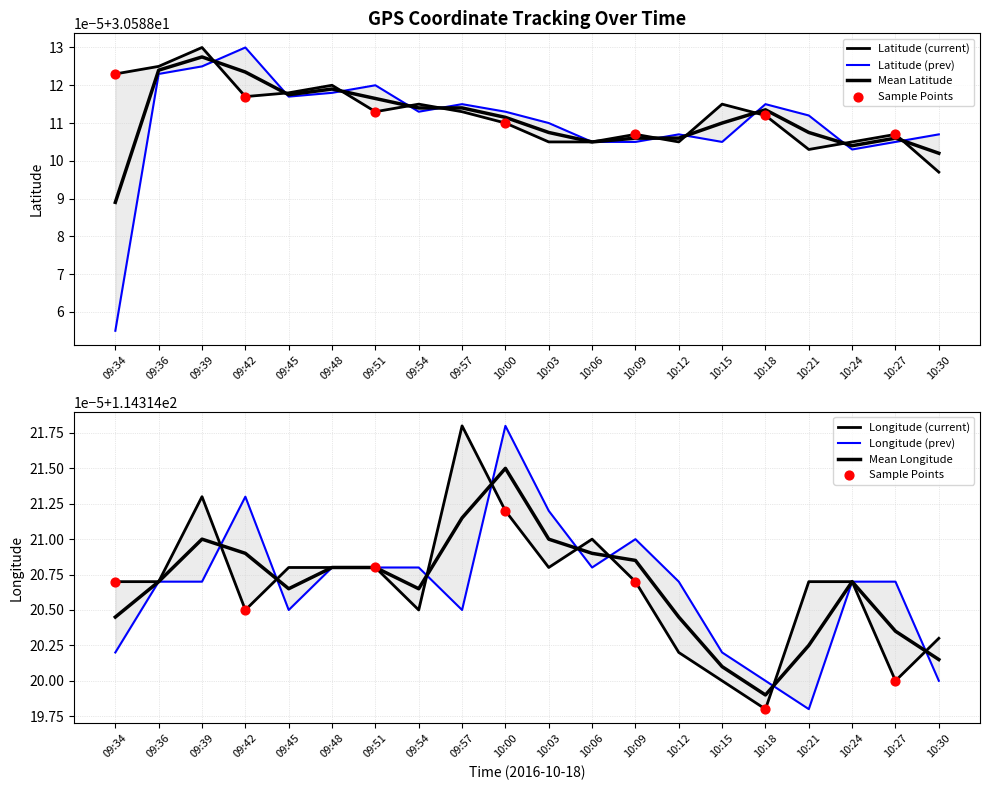

Which series has the largest total across all categories?

Longitude (current)